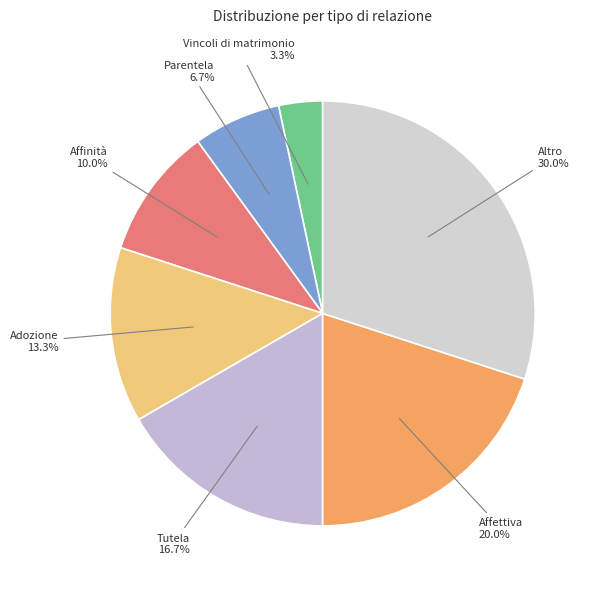

Is it true that Tutela is 17% of the pie?

True